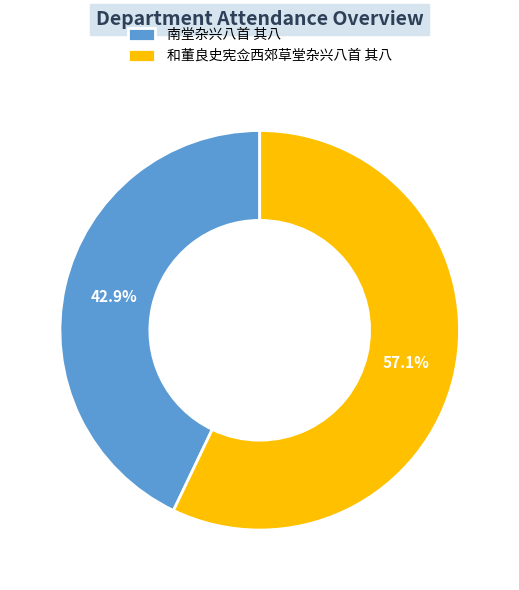

What percentage do 南堂杂兴八首 其八 and 和董良史宪佥西郊草堂杂兴八首 其八 together represent?

100.0%